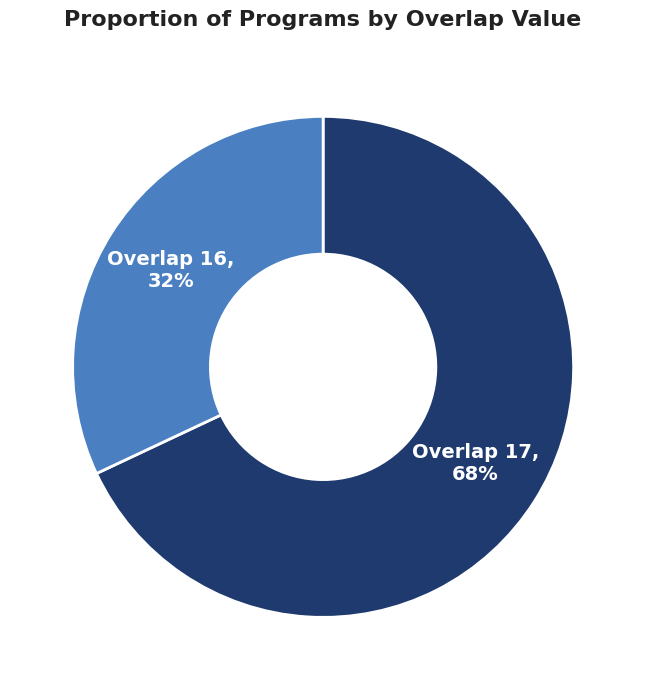

What is the ratio of the value at Overlap 17 to the value at Overlap 16?

2.1